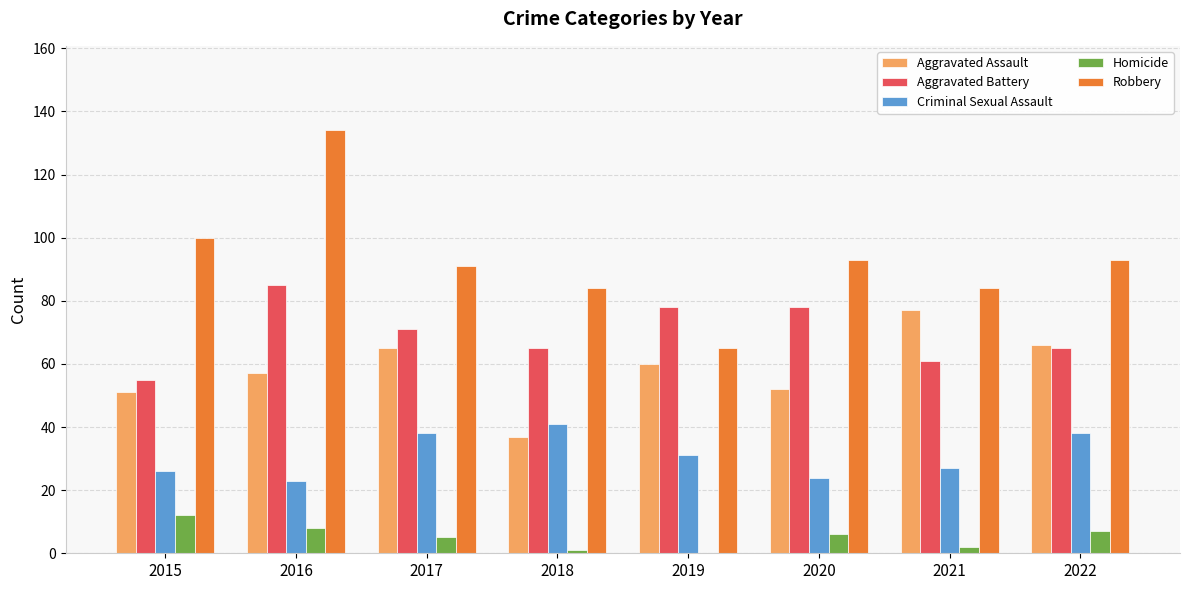

Reading left to right, transcribe all the data shown in this chart.

Aggravated Assault: 51	57	65	37	60	52	77	66
Aggravated Battery: 55	85	71	65	78	78	61	65
Criminal Sexual Assault: 26	23	38	41	31	24	27	38
Homicide: 12	8	5	1	0	6	2	7
Robbery: 100	134	91	84	65	93	84	93